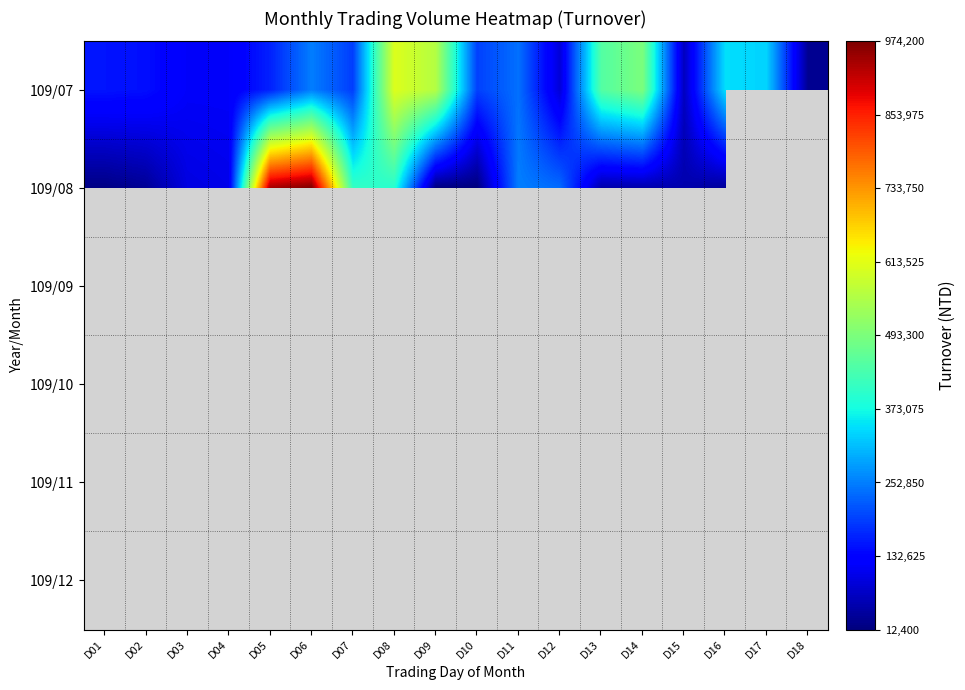

The 109/07 series shows 33906.1 at D12. True or false?

False